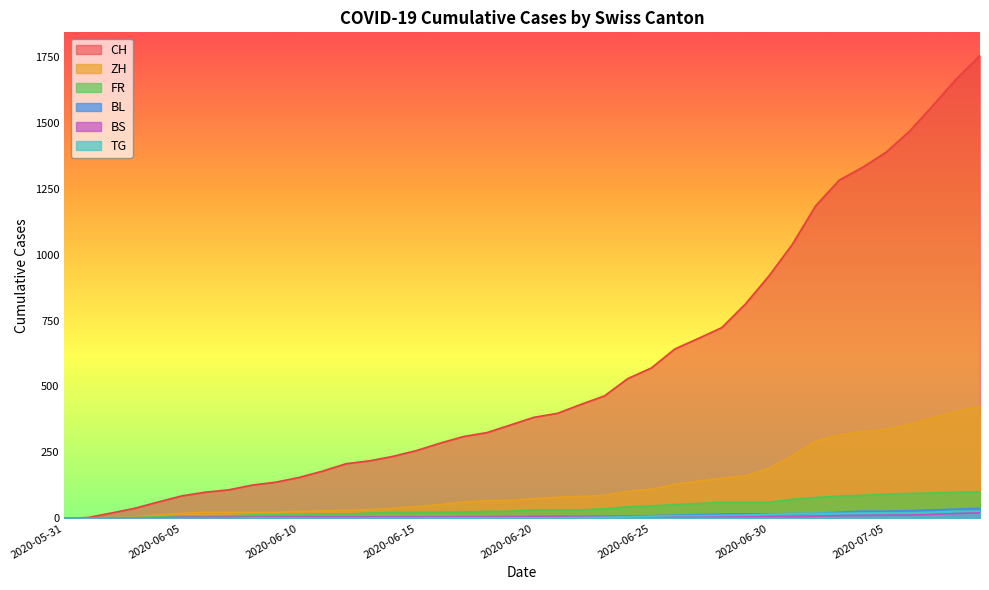

Reading right to left, what are all the values shown in this chart?

CH: 1755	1667	1566	1468	1388	1331	1282	1185	1038	918	812	723	682	642	570	530	464	432	398	383	354	325	310	285	257	235	218	207	179	155	137	126	108	99	85	62	38	20	3	0
ZH: 424	405	382	356	337	329	316	293	237	189	161	152	141	129	110	103	87	83	80	75	68	67	62	52	45	38	33	30	28	26	23	23	23	23	19	13	5	2	0	0
FR: 100	99	96	94	92	87	84	79	72	61	61	61	56	52	47	44	36	32	32	32	27	26	24	23	22	22	20	16	16	15	13	13	9	7	7	5	3	2	0	0
BL: 38	35	32	29	27	27	23	19	18	17	17	16	14	12	10	9	7	7	7	6	5	5	5	5	4	4	4	4	4	4	3	3	3	3	3	2	2	1	1	0
BS: 21	18	15	12	12	11	10	8	7	7	7	7	7	7	7	7	7	7	7	7	7	6	6	5	5	5	5	5	5	5	5	4	4	4	4	1	1	0	0	0
TG: 27	27	23	21	21	20	19	19	18	15	12	11	10	10	8	6	4	3	2	2	2	2	2	2	1	1	1	1	1	1	1	1	0	0	0	0	0	0	0	0